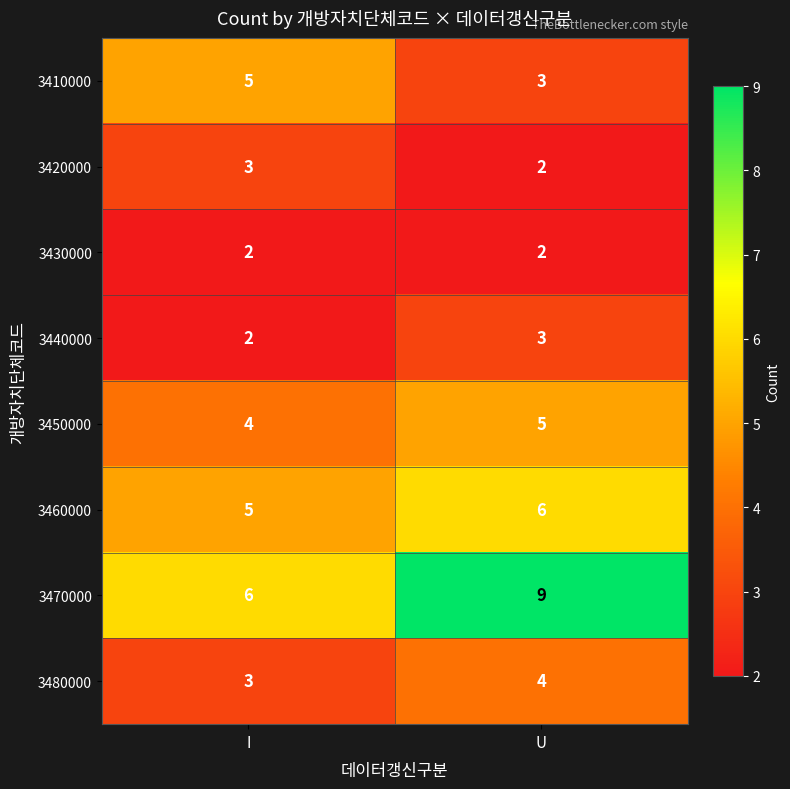

What is the smallest value displayed?

2